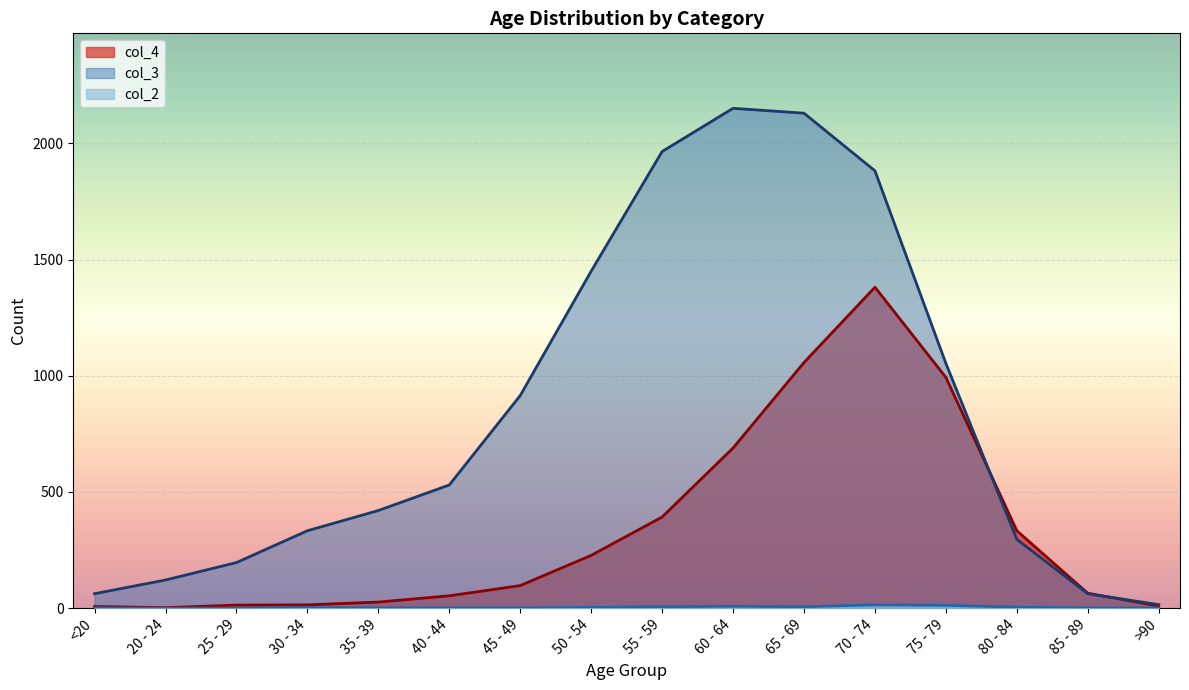

How many categories are shown in the chart?

16